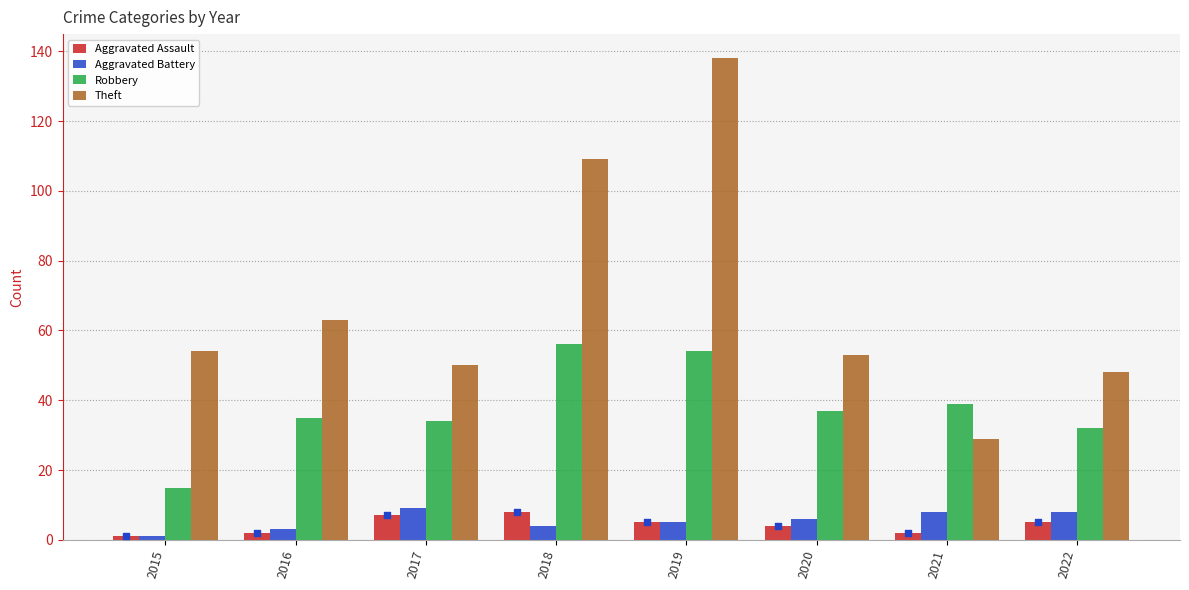

At how many categories does at least one series exceed 68?

2